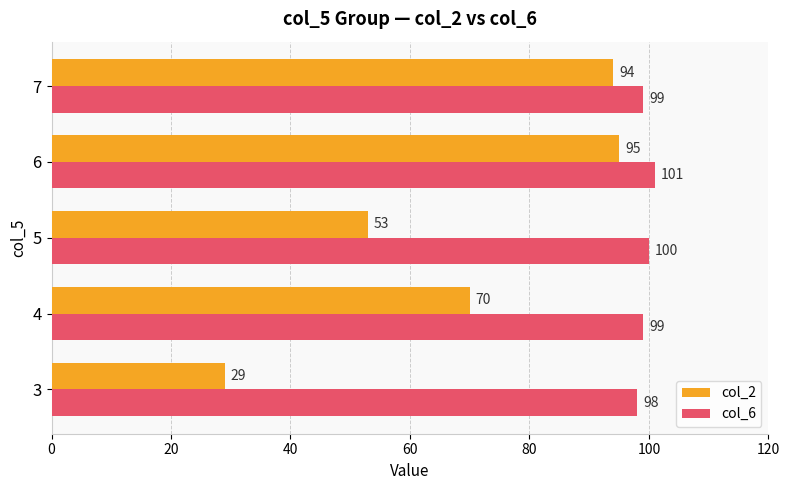

How many col_6 values are between 99 and 100?

3